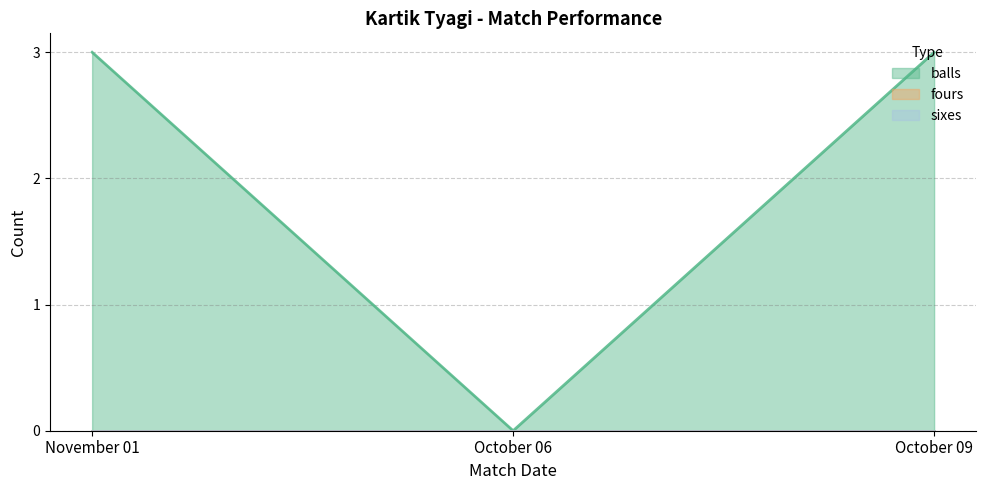

Between October 06 and October 09, which series saw the biggest shift?

balls